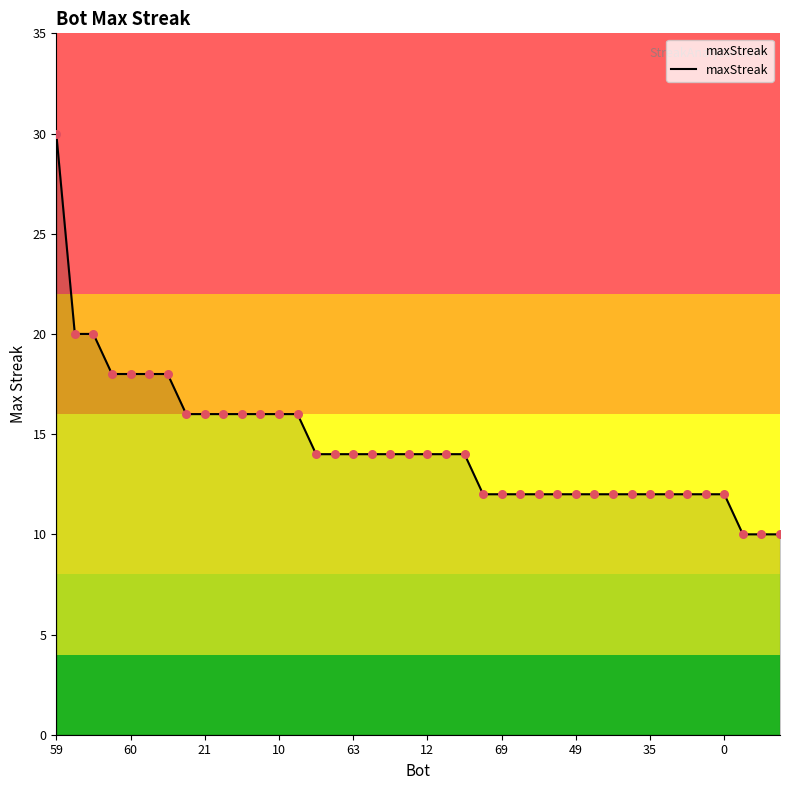

What is the difference between the maximum and minimum values?

20